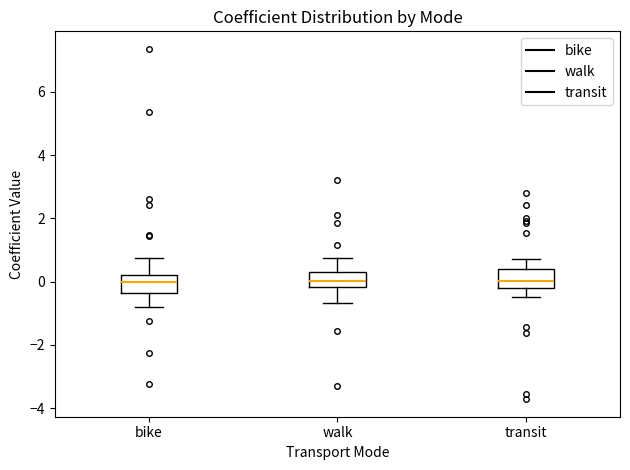

Reading left to right, transcribe this box plot: for each box, give where its median line is, the range the box spans, and where its two whiskers end, as read against the y-axis. The values are not printed on the chart, so give them approximately, as read against the axis.

bike: median 0.0, box -0.4 to 0.2, whiskers -0.8 to 0.8
walk: median 0.0, box -0.2 to 0.4, whiskers -0.6 to 0.8
transit: median 0.0, box -0.2 to 0.4, whiskers -0.4 to 0.8